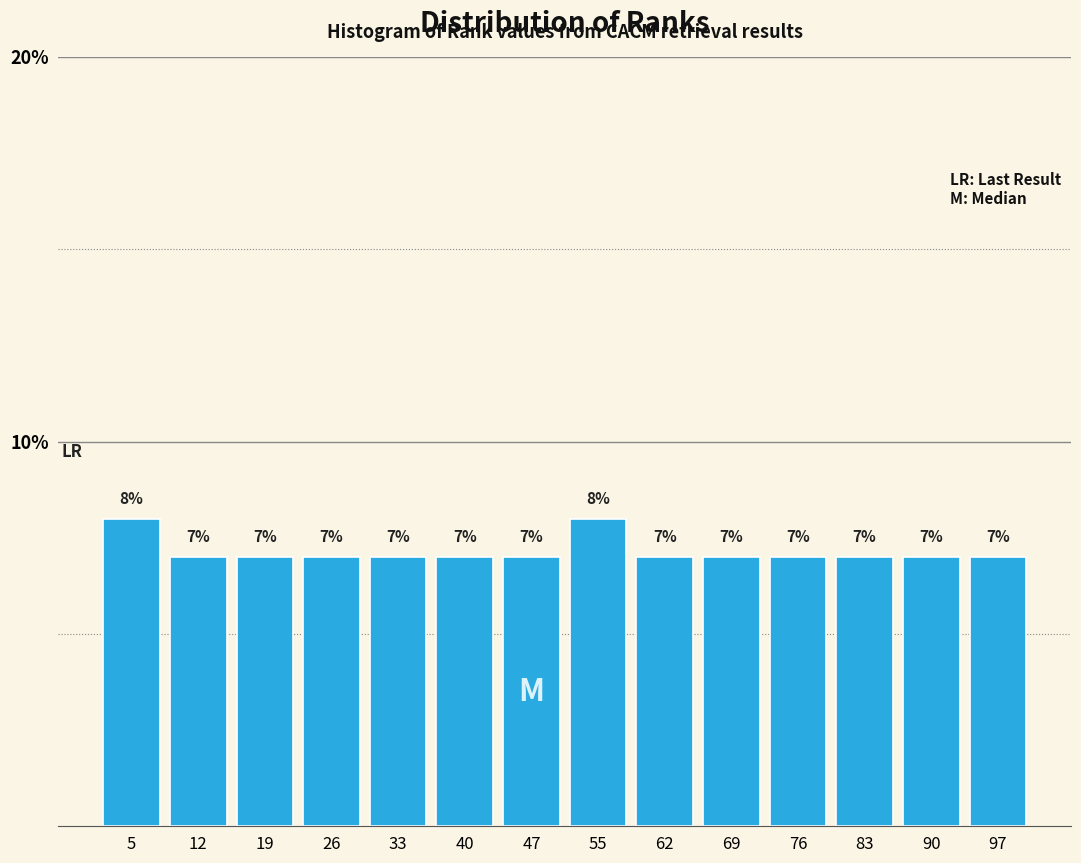

What is the height of the bar covering 8 to 15 on the x-axis? The bar edges are not printed on the chart, so give them approximately, as read against the axis.

7